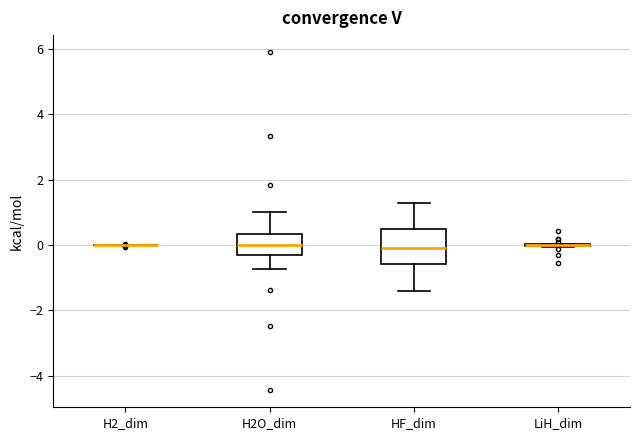

Comparing the boxes themselves (not the whiskers), which one is the tallest?

HF_dim